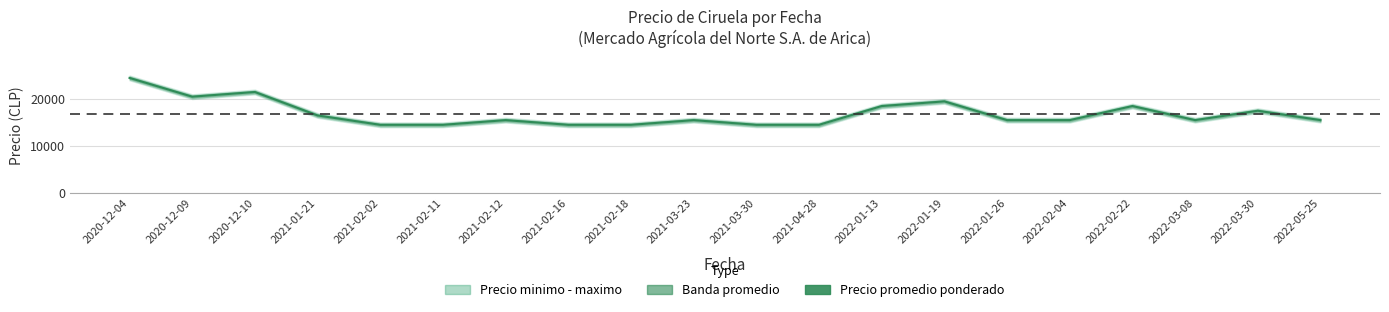

How many lines are shown in the chart?

1